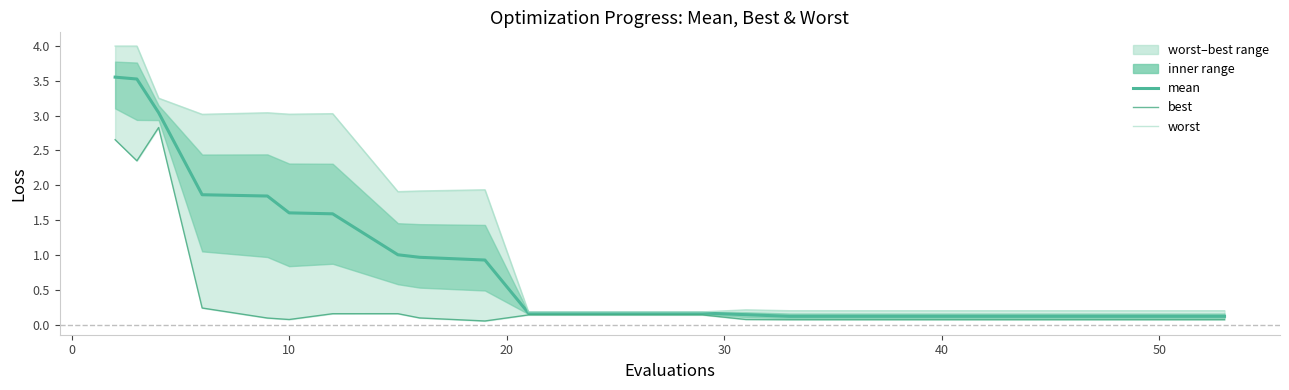

What is the smallest value displayed?

0.1